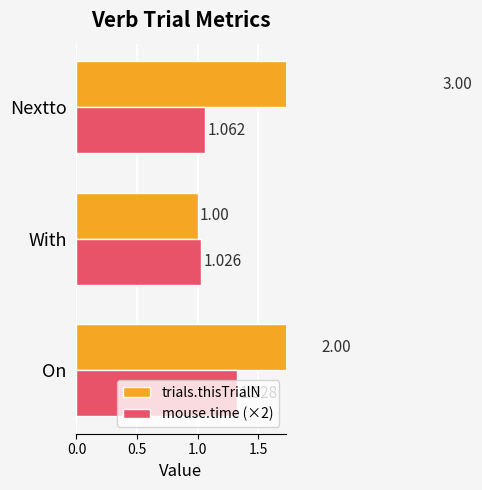

List the series in order of their peak value, highest first.

trials.thisTrialN, mouse.time (×2)